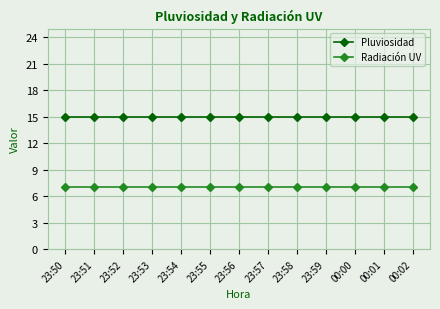

Does the chart have visible grid lines?

Yes